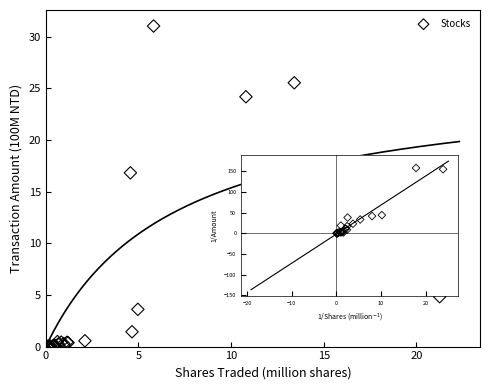

What Y value in the scatter plot is closest to 15?

16.8